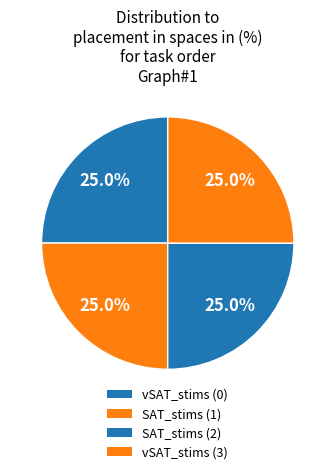

How many slices are in this pie chart?

4